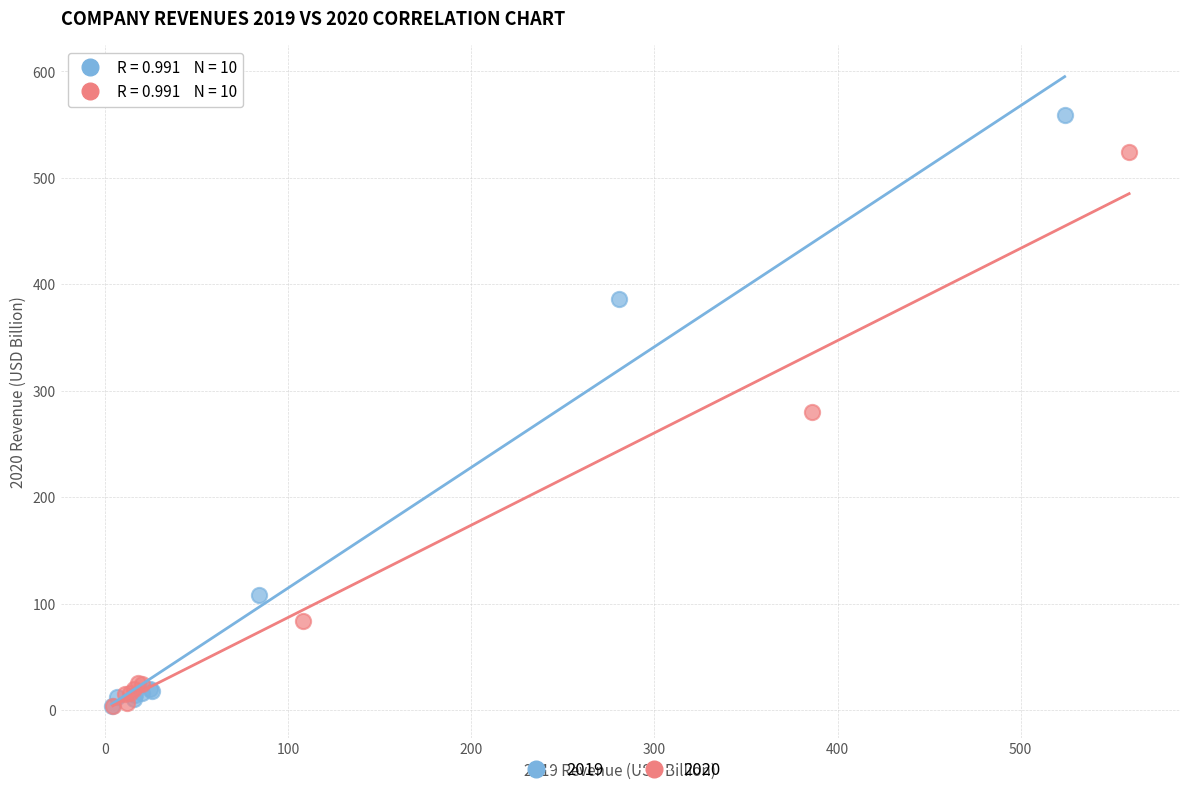

What are all the series names shown in the legend?

2019, 2020